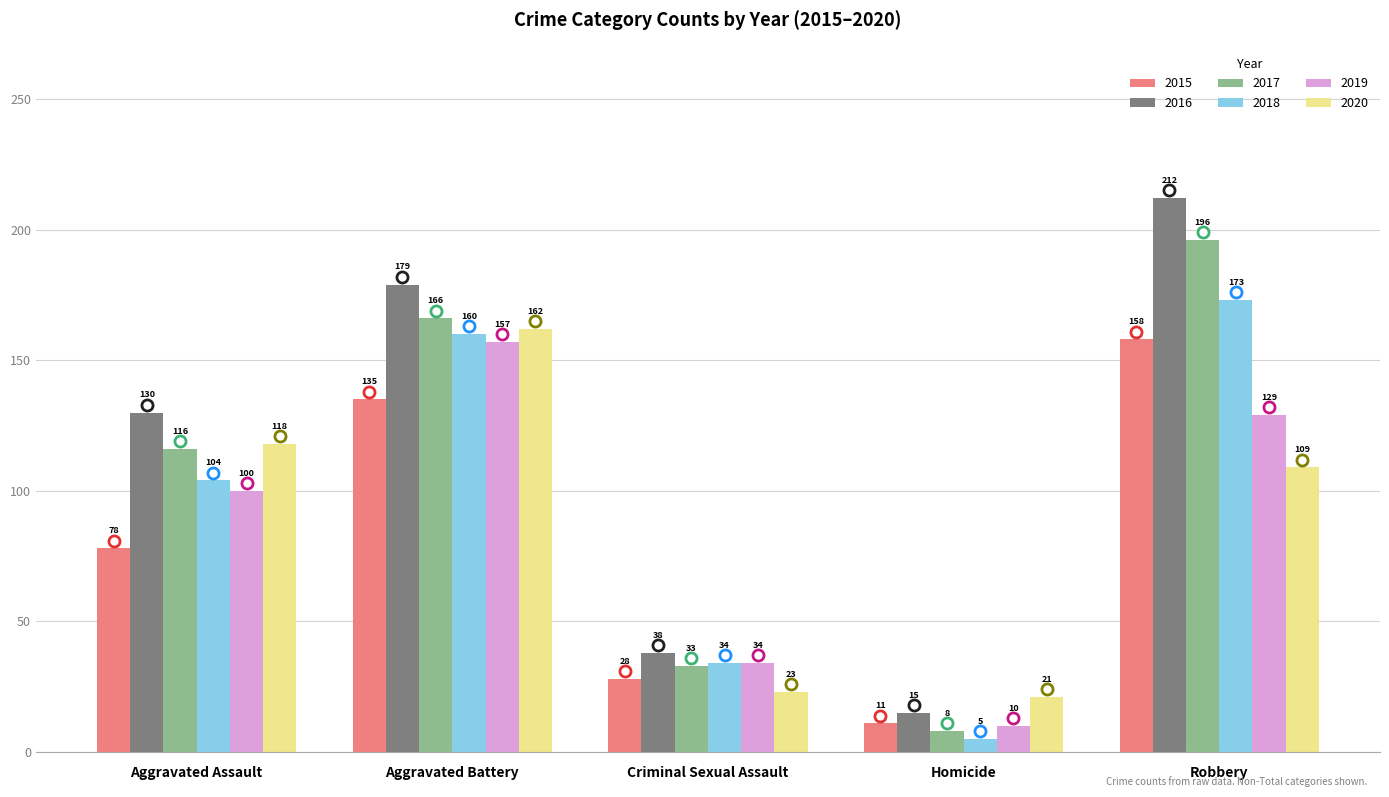

Rank the categories by 2017 value from highest to lowest.

Robbery, Aggravated Battery, Aggravated Assault, Criminal Sexual Assault, Homicide